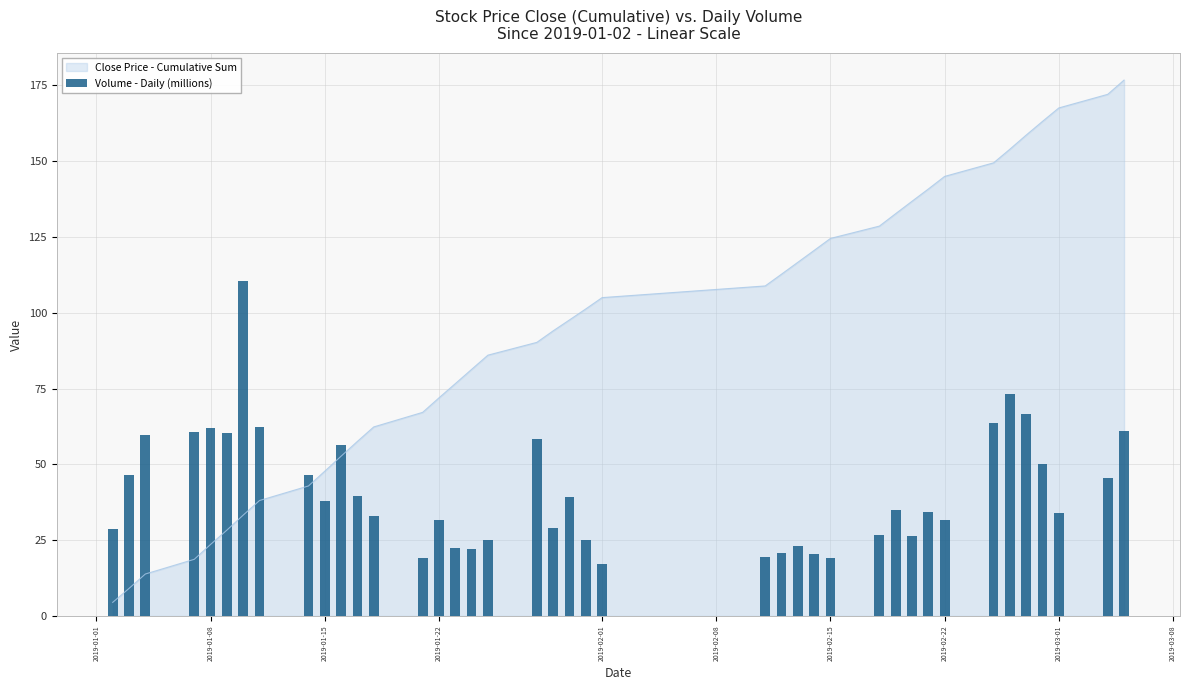

What is the minimum value for Close Price - Cumulative Sum?

4.5